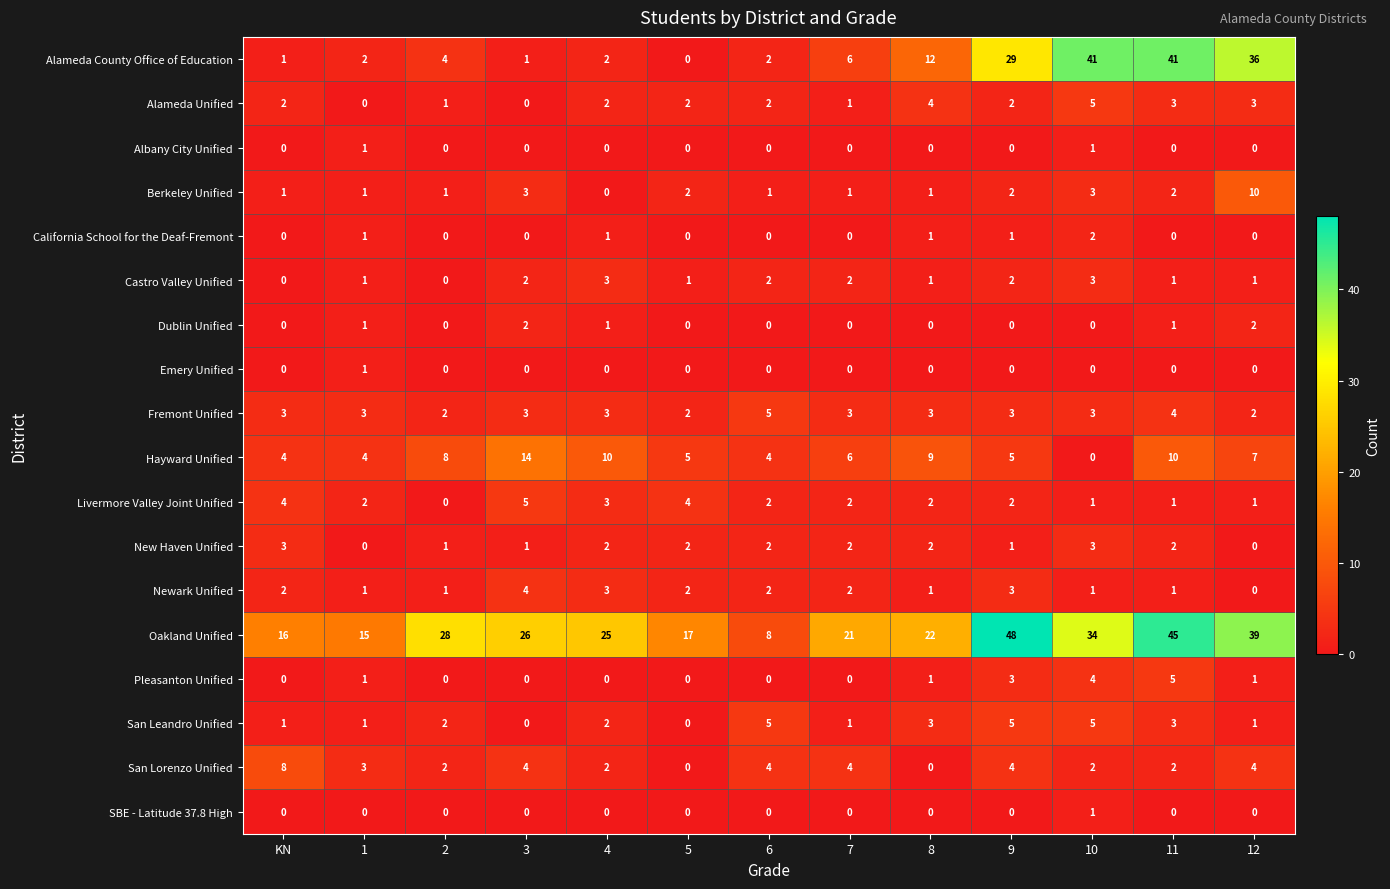

What is the spread (max minus min) of values at 9?

48